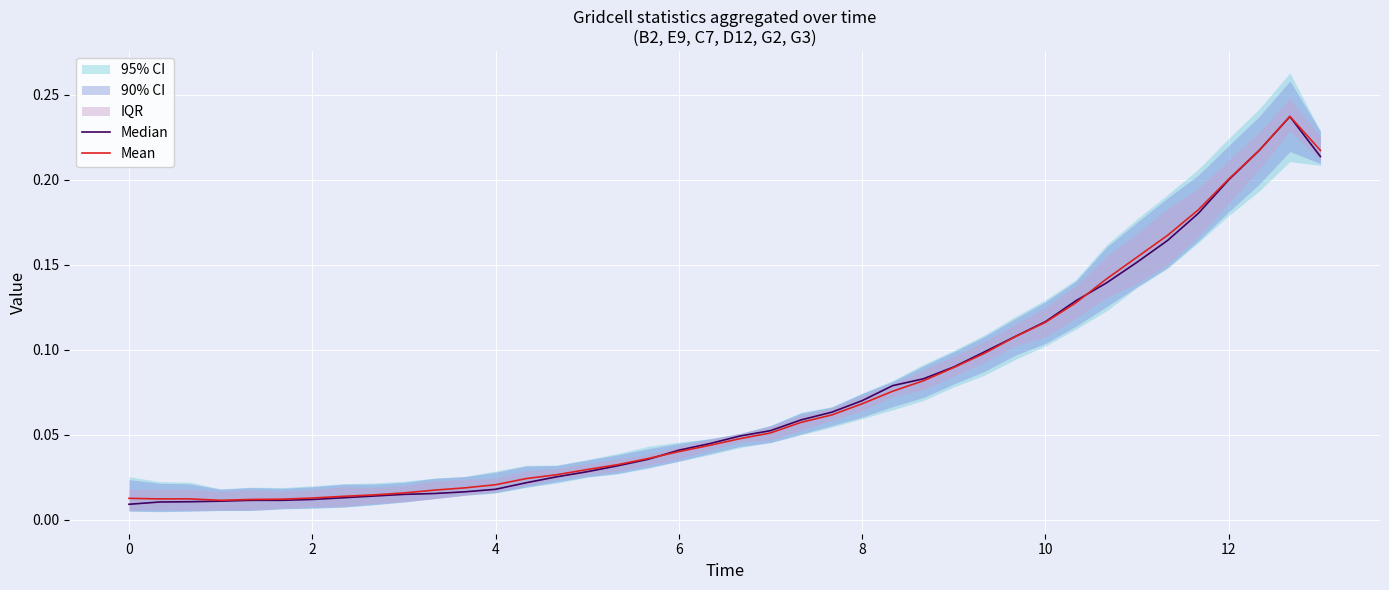

The Median series shows 0.0 at 21. True or false?

False